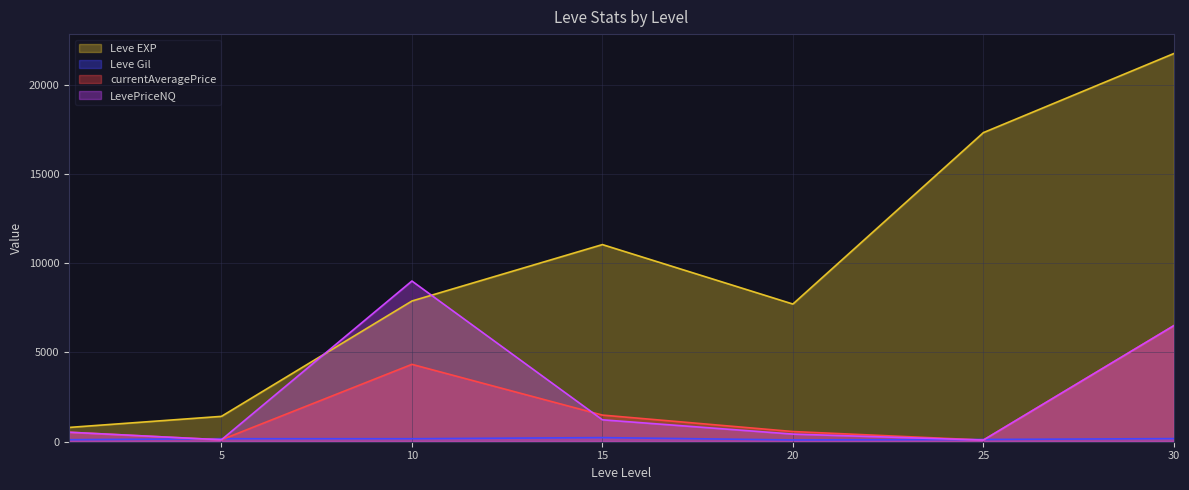

How many values in the Leve EXP series exceed 7880?

3